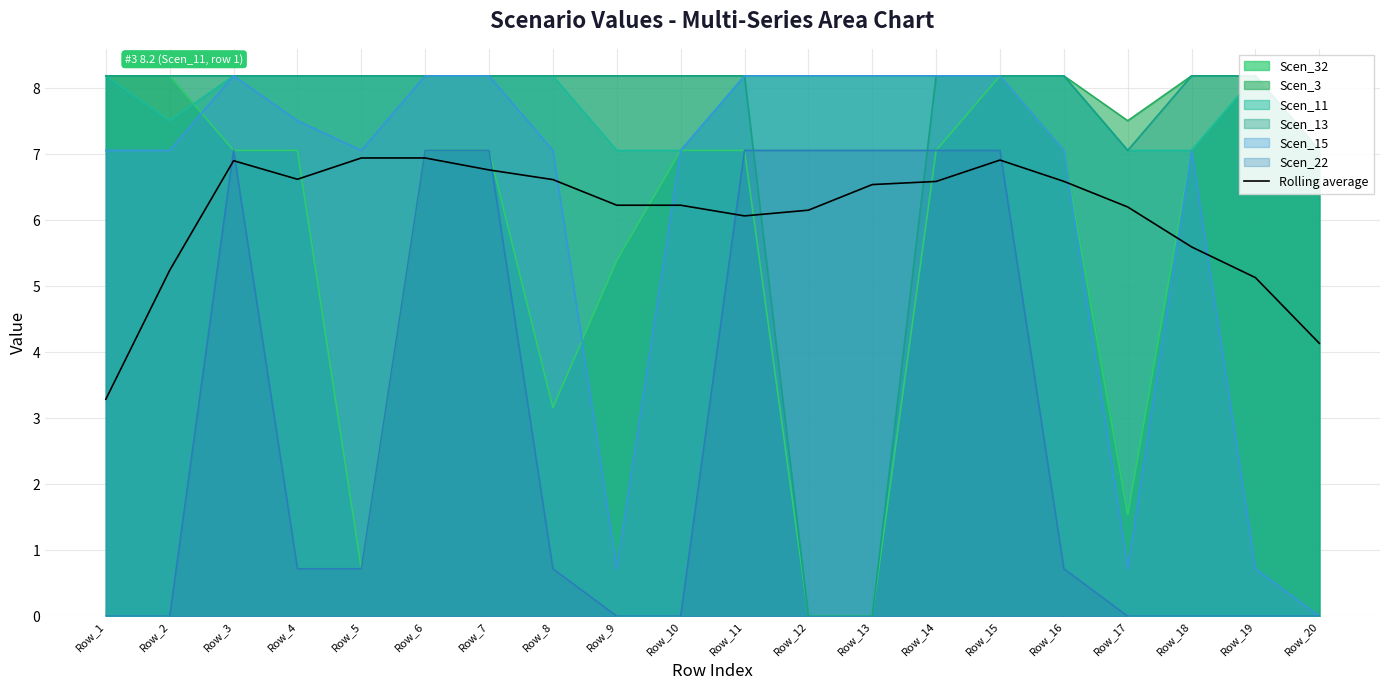

What is the approximate value at Row_10?

6.2